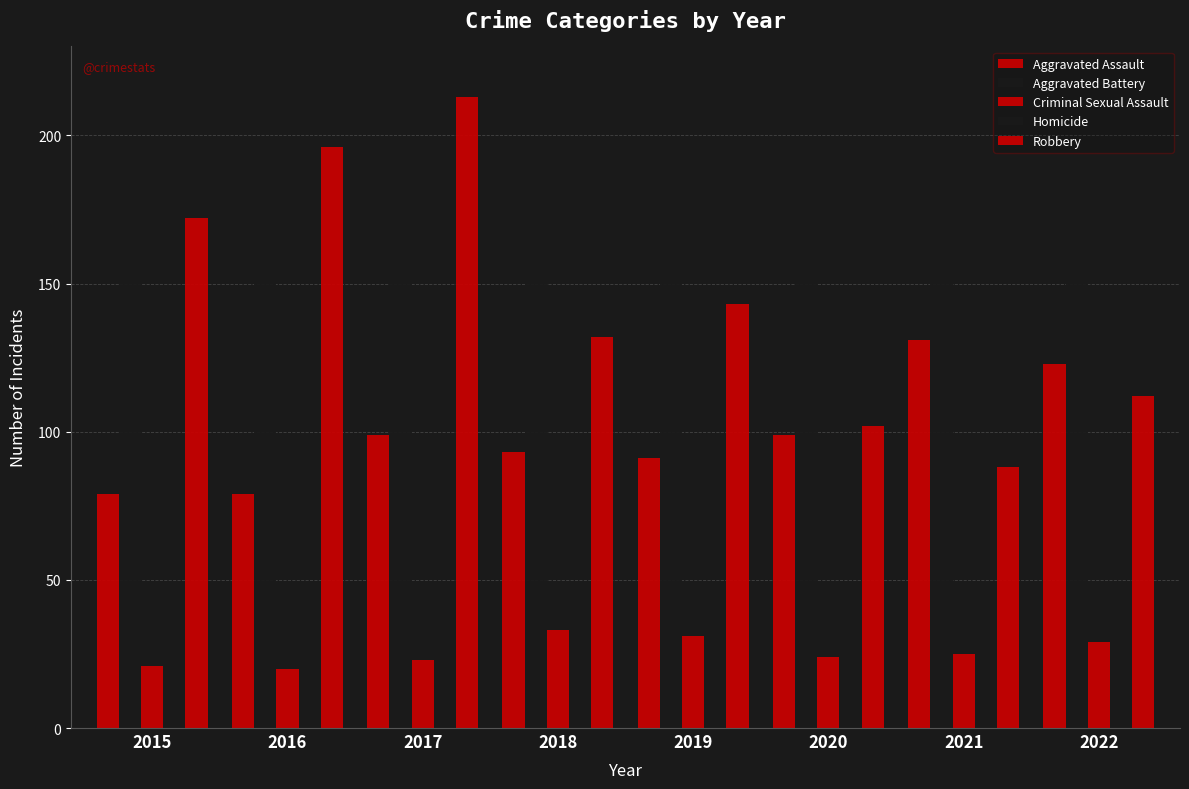

Is the value of Homicide at 2019 greater than the value of Aggravated Assault at 2022?

No